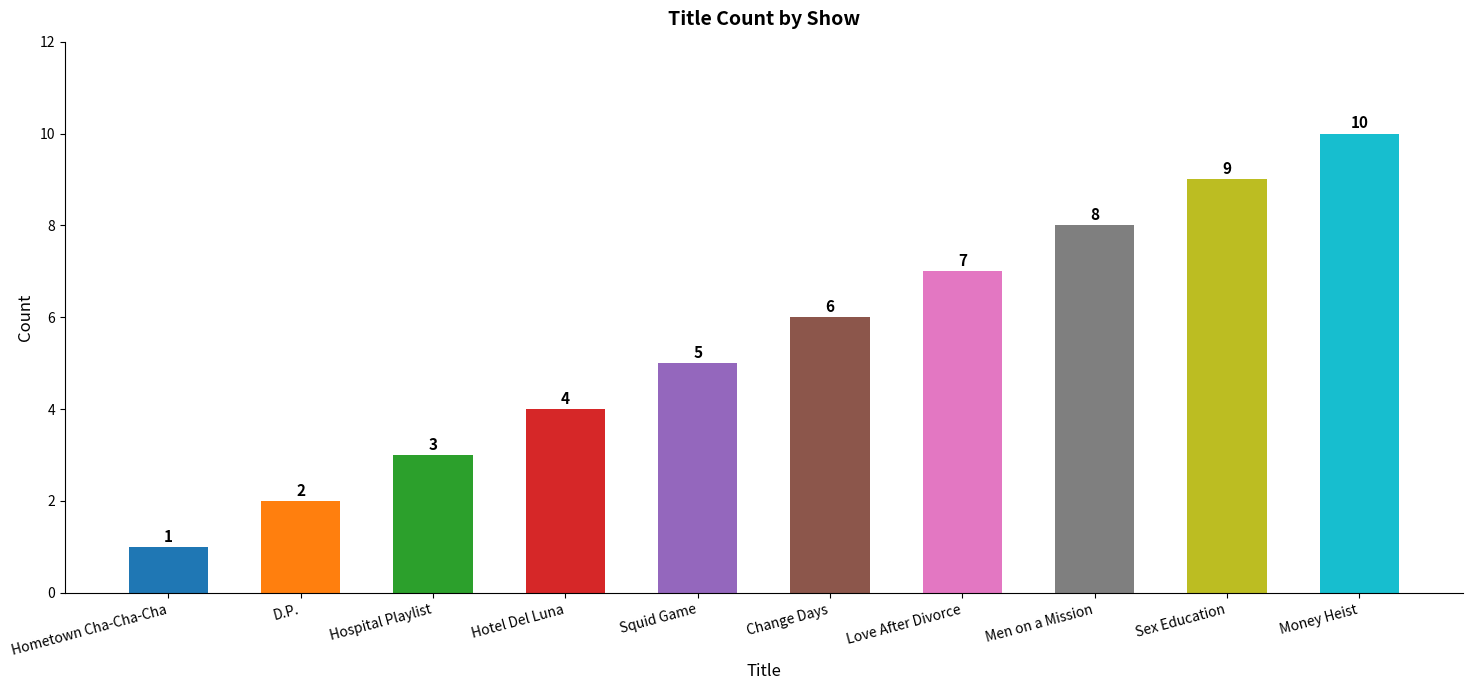

Is it true that the value at Hotel Del Luna is 2?

False